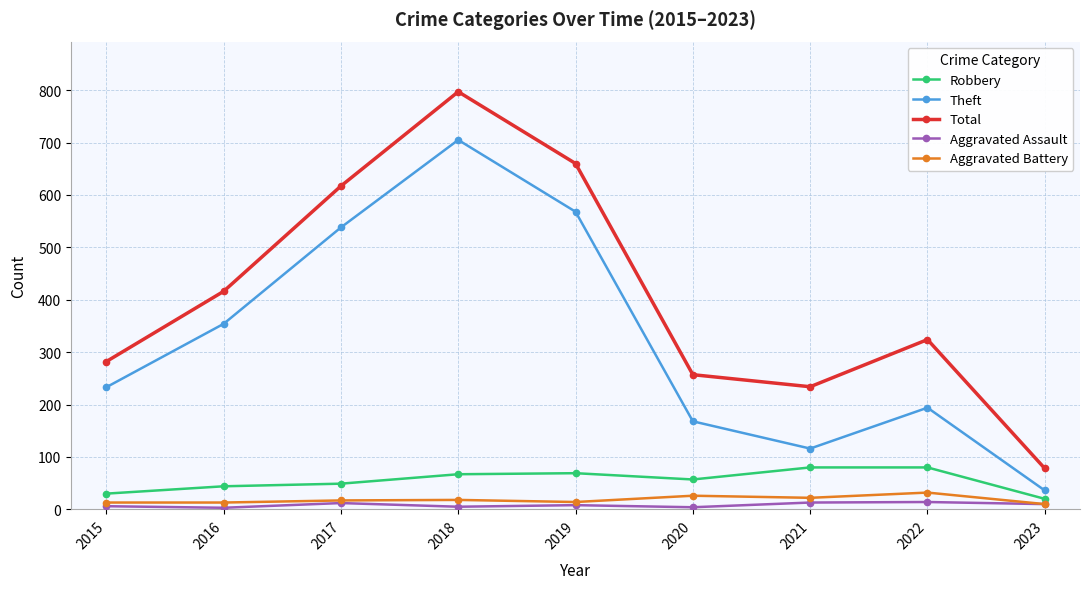

Rank the series at 2018 from lowest to highest value.

Aggravated Assault, Aggravated Battery, Robbery, Theft, Total